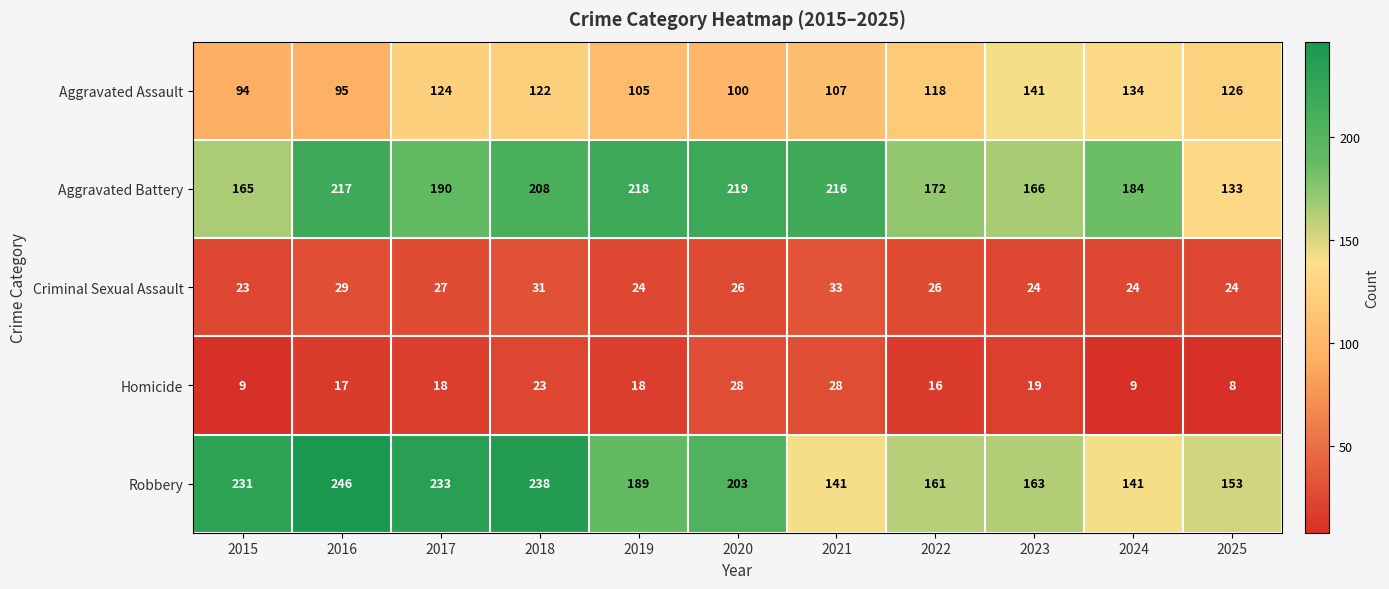

What is the difference between the Aggravated Assault values at 2024 and 2022?

16